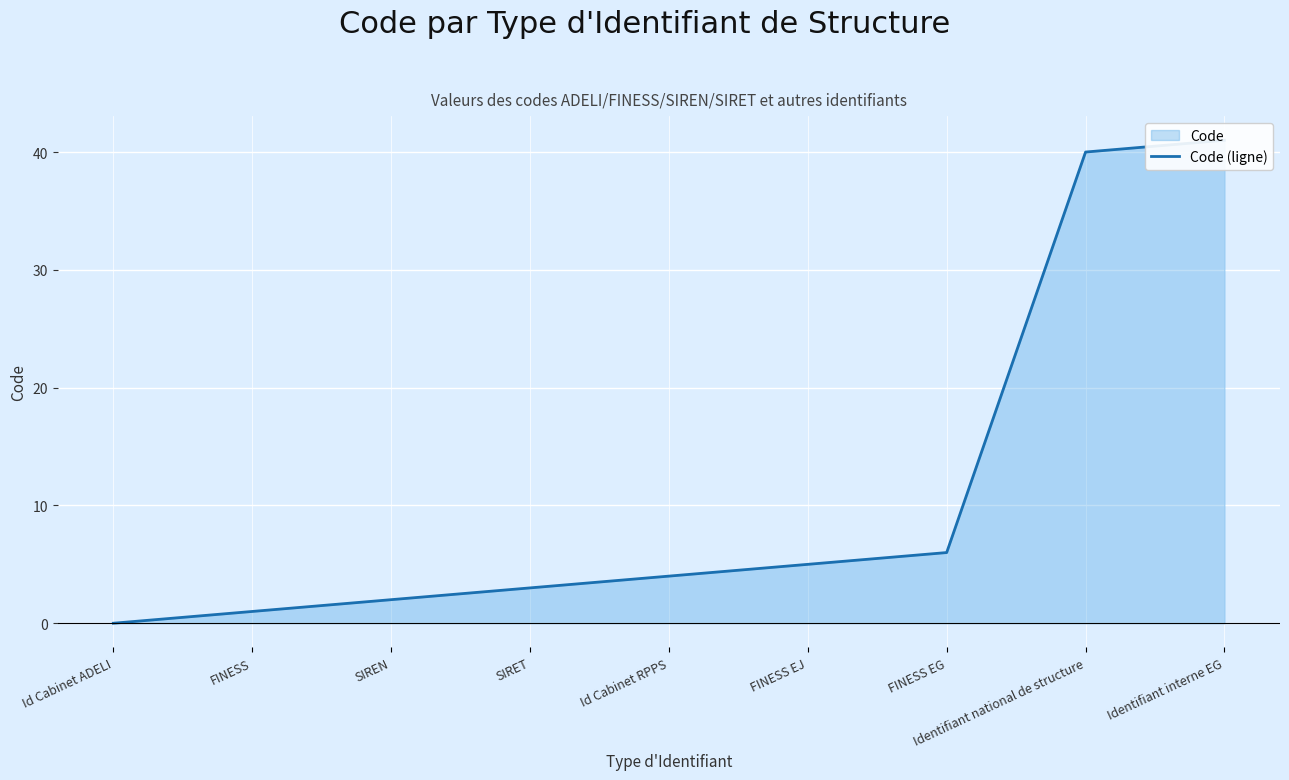

How many lines are shown in the chart?

1